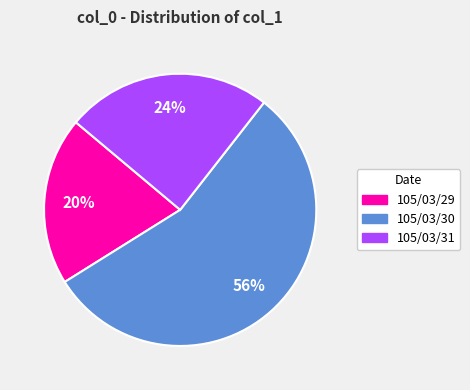

Is it true that 105/03/31 is 34% of the pie?

False